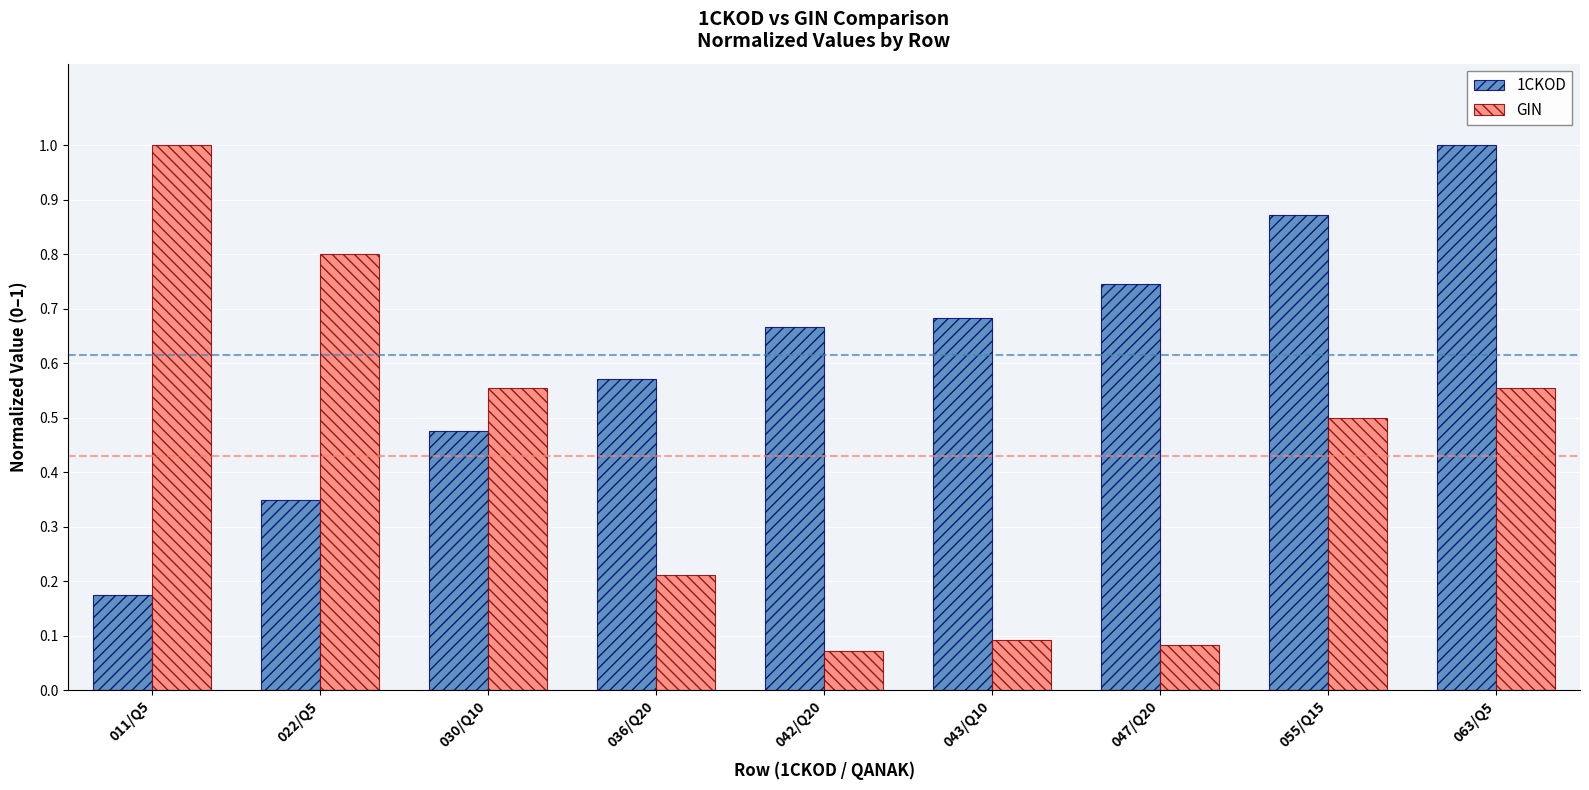

Which series has the largest range (max minus min)?

GIN